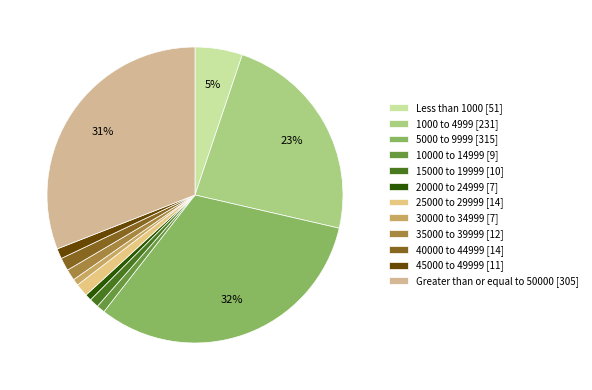

Approximately how many times larger is the value at 5000 to 9999 compared to 1000 to 4999?

1.4